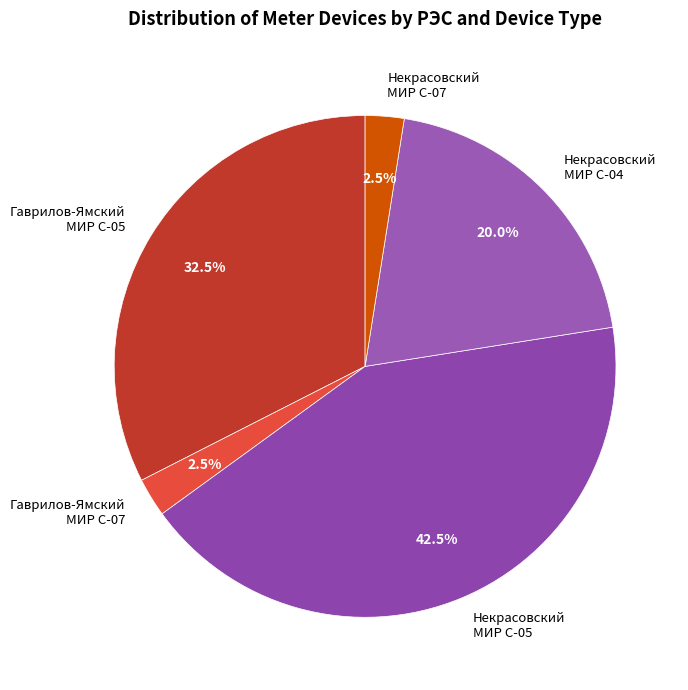

Count the number of slices in the pie.

5